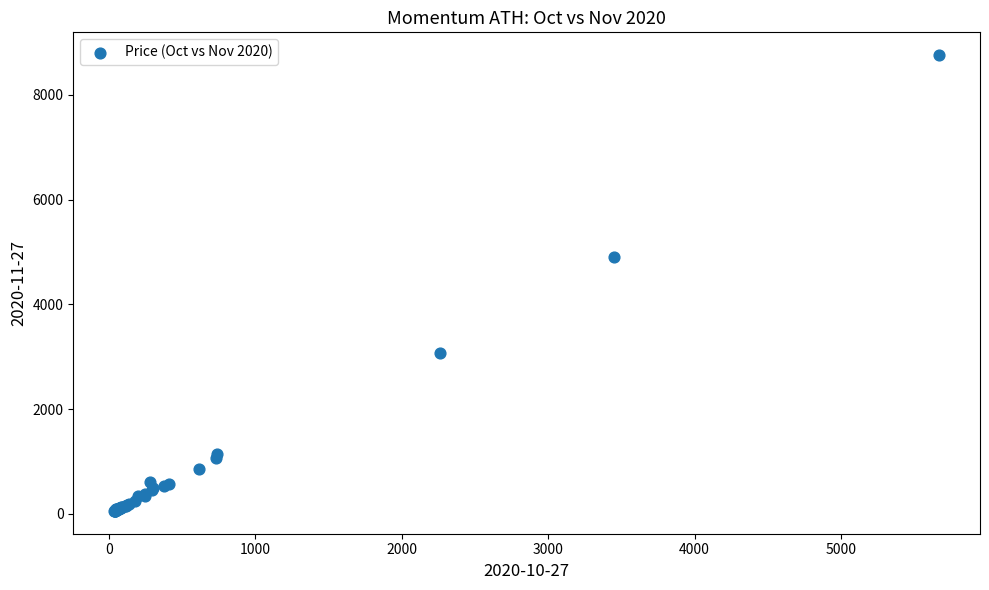

What Y value in the scatter plot is closest to 4407?

4908.8